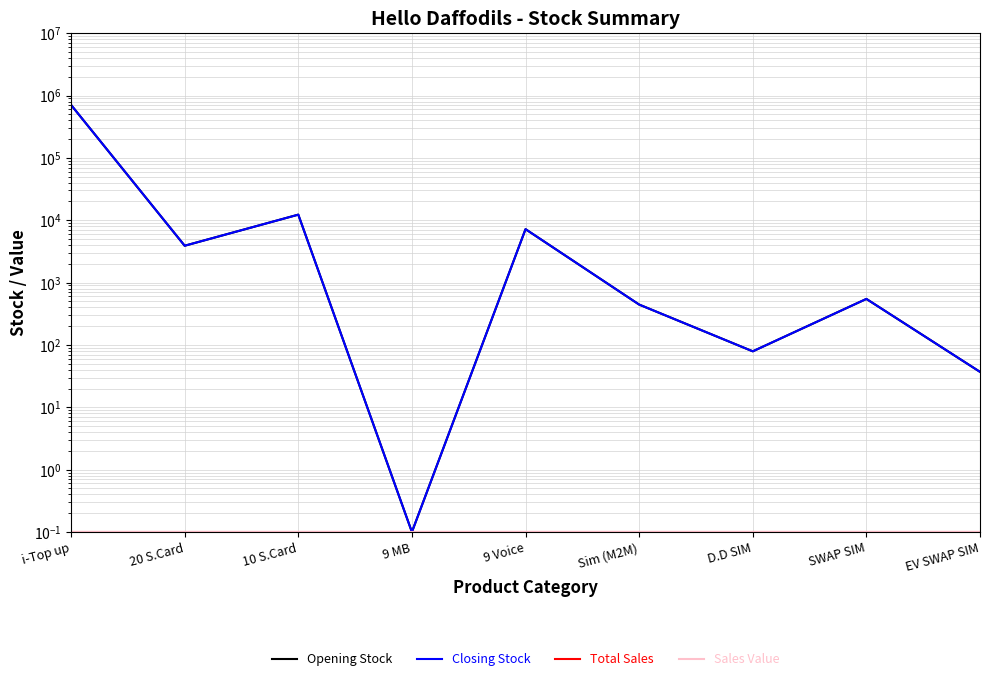

Reading left to right, transcribe all the data shown in this chart.

Opening Stock: 706789.0	3900.0	12290.0	0.1	7190.0	444.0	79.0	547.0	37.0
Closing Stock: 706789.0	3900.0	12290.0	0.1	7190.0	444.0	79.0	547.0	37.0
Total Sales: 0.1	0.1	0.1	0.1	0.1	0.1	0.1	0.1	0.1
Sales Value: 0.1	0.1	0.1	0.1	0.1	0.1	0.1	0.1	0.1